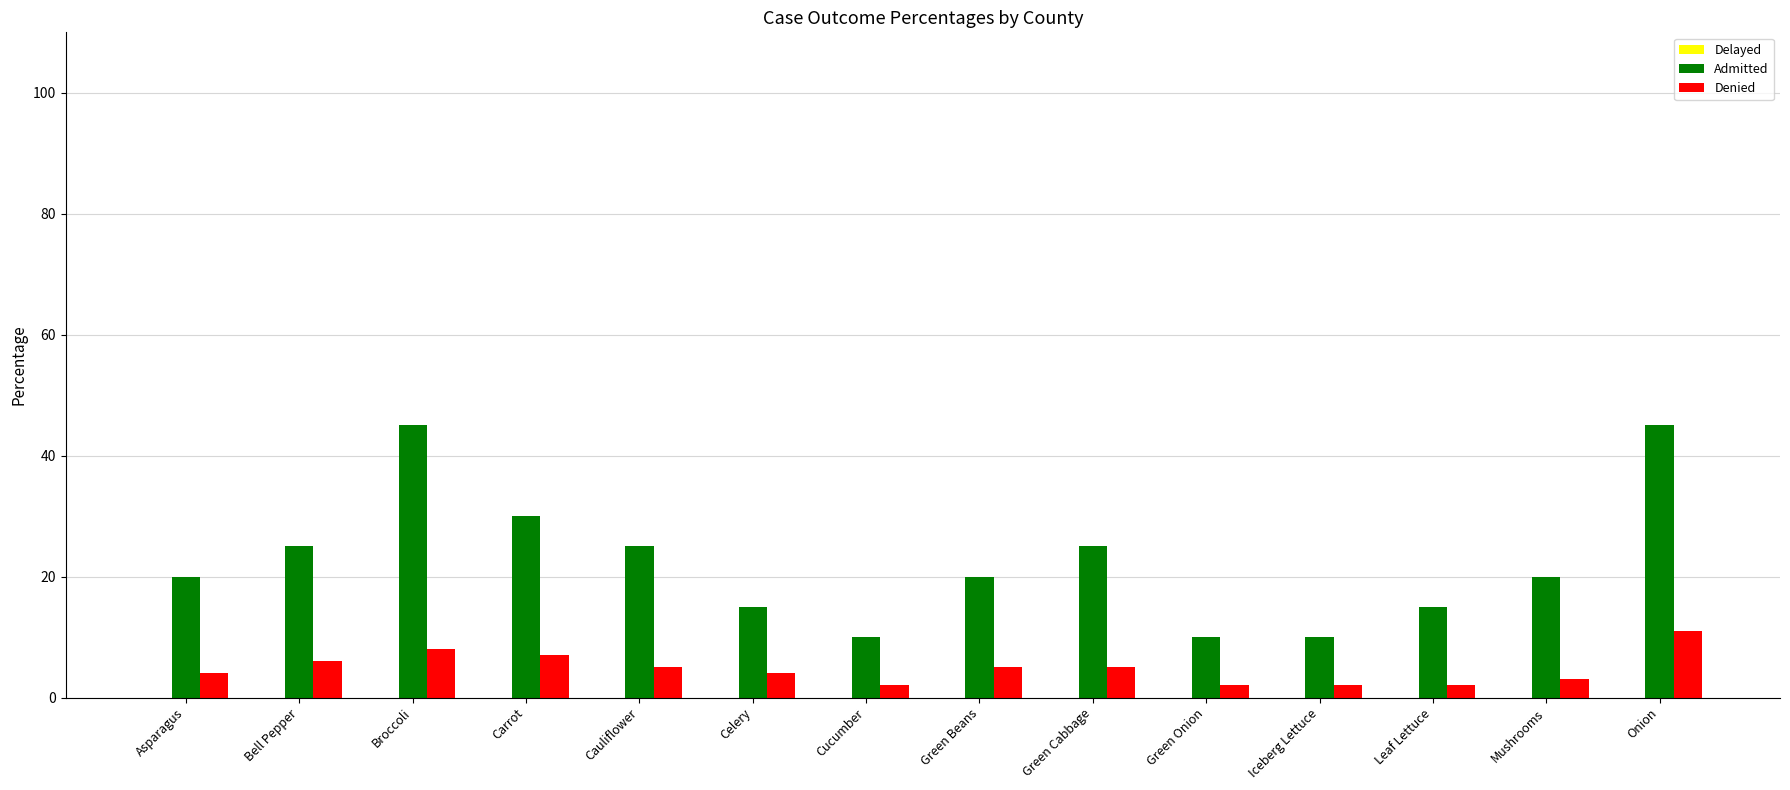

What is the approximate value of Denied at Asparagus?

4